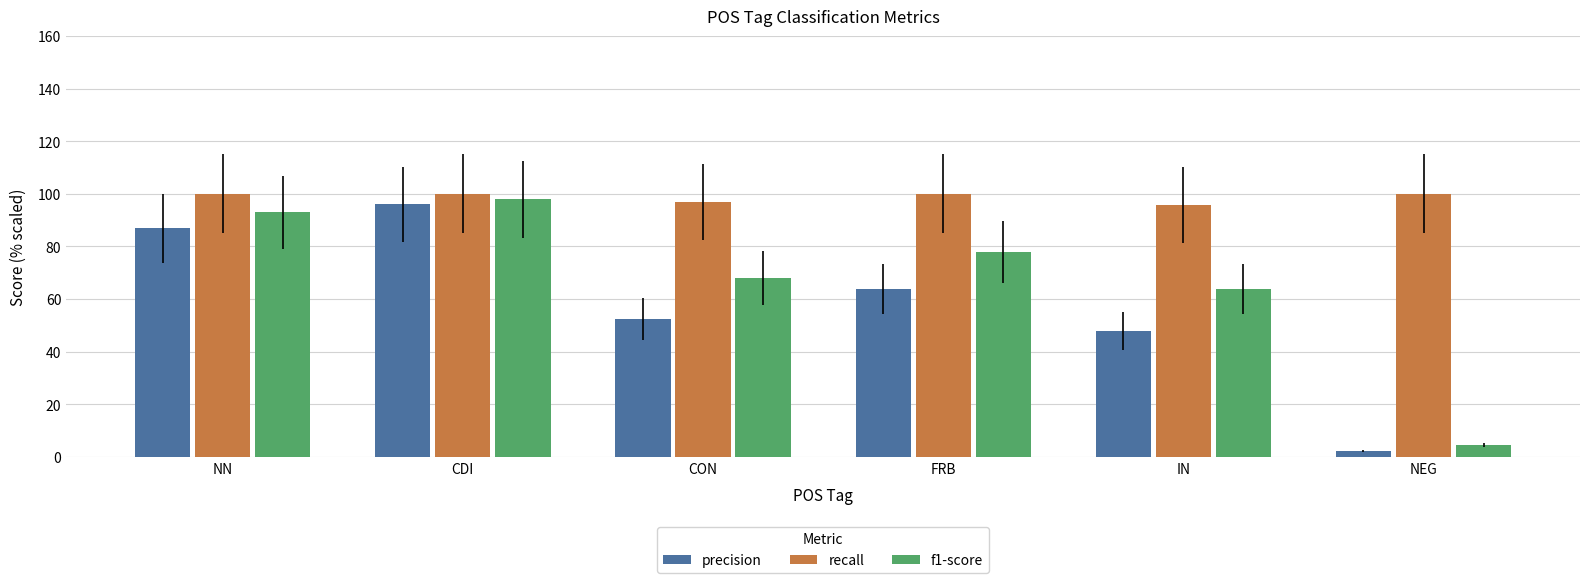

Rank the series by their average value, from lowest to highest.

precision, f1-score, recall